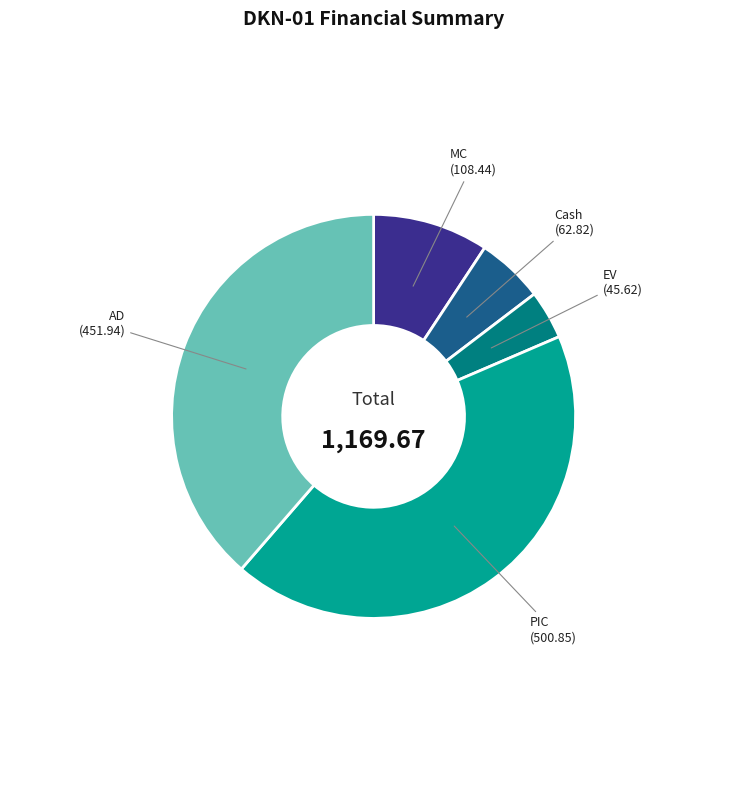

Do PIC (500.85) and EV (45.62) together represent more than half of the pie?

No